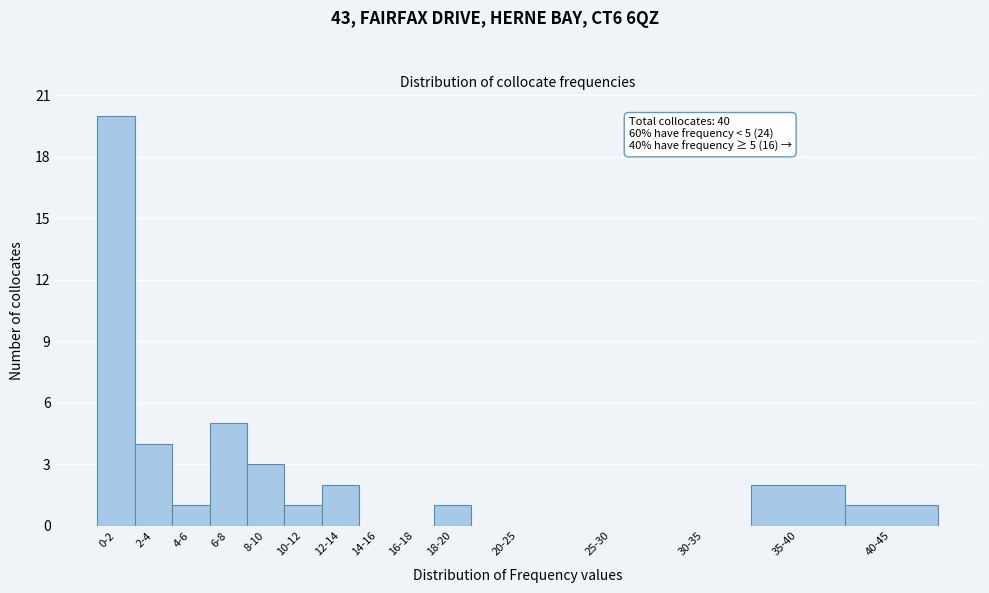

Reading right to left, transcribe all the data shown in this chart.

40-45=1	35-40=2	30-35=0	25-30=0	20-25=0	18-20=1	16-18=0	14-16=0	12-14=2	10-12=1	8-10=3	6-8=5	4-6=1	2-4=4	0-2=20